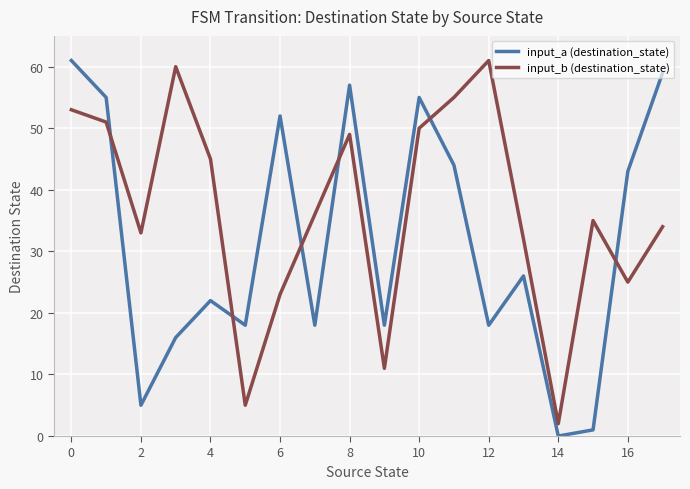

What is the maximum value shown in the chart?

61